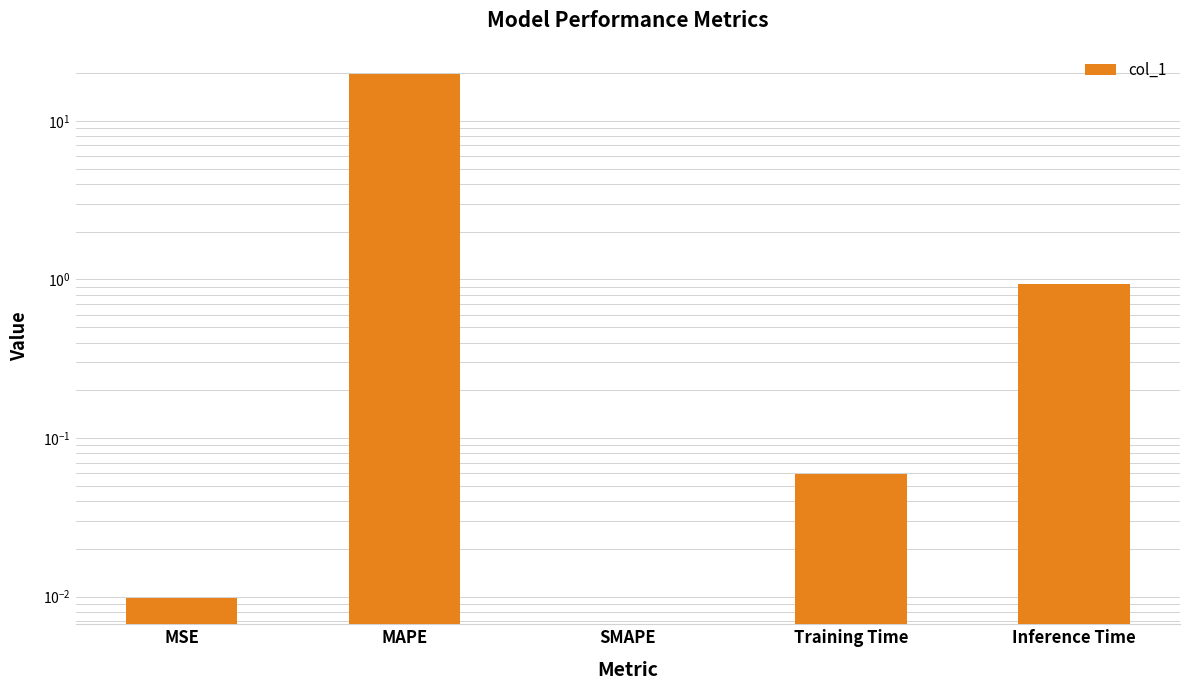

What is the label of the 3rd bar from the left?

SMAPE